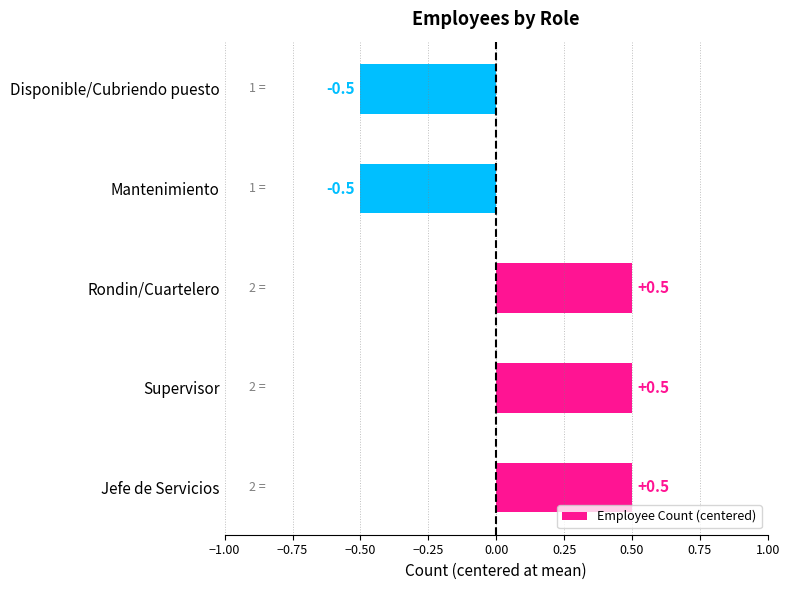

What is the minimum value shown in the chart?

-0.5